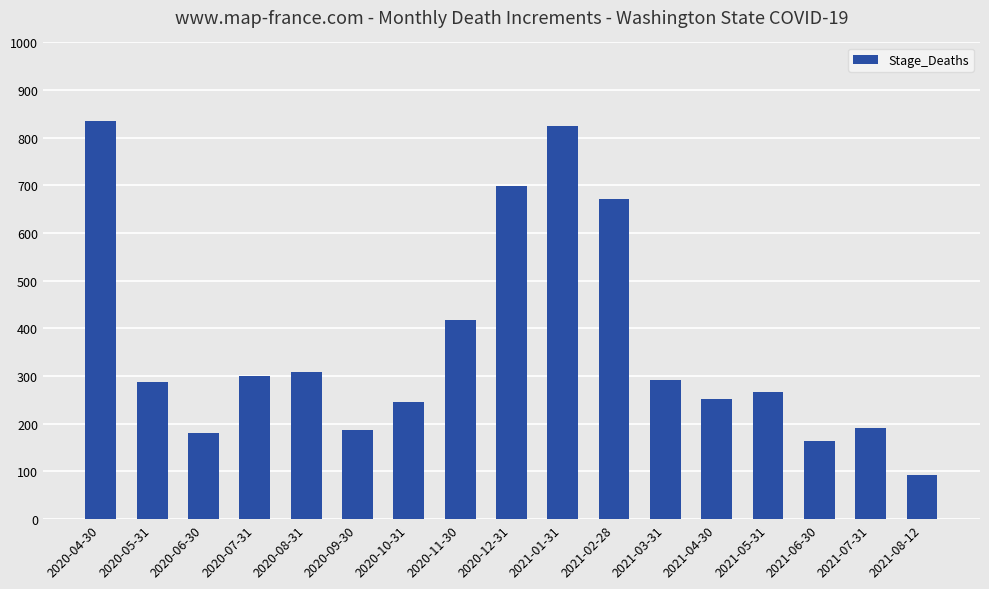

What is the value of the 12th bar from the left?

291